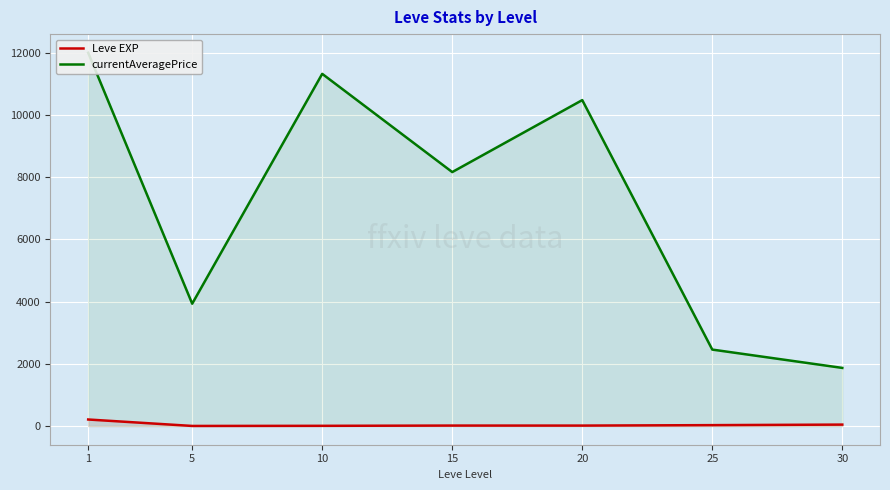

At which category does currentAveragePrice reach its first local valley?

5